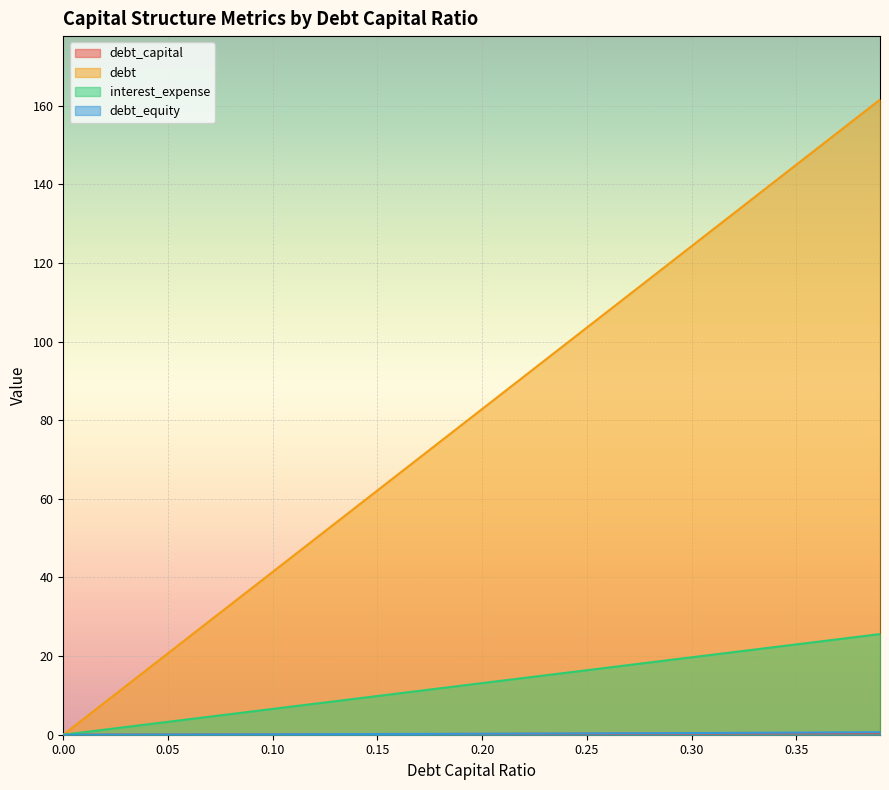

What are all the series names shown in the legend?

debt_capital, debt, interest_expense, debt_equity